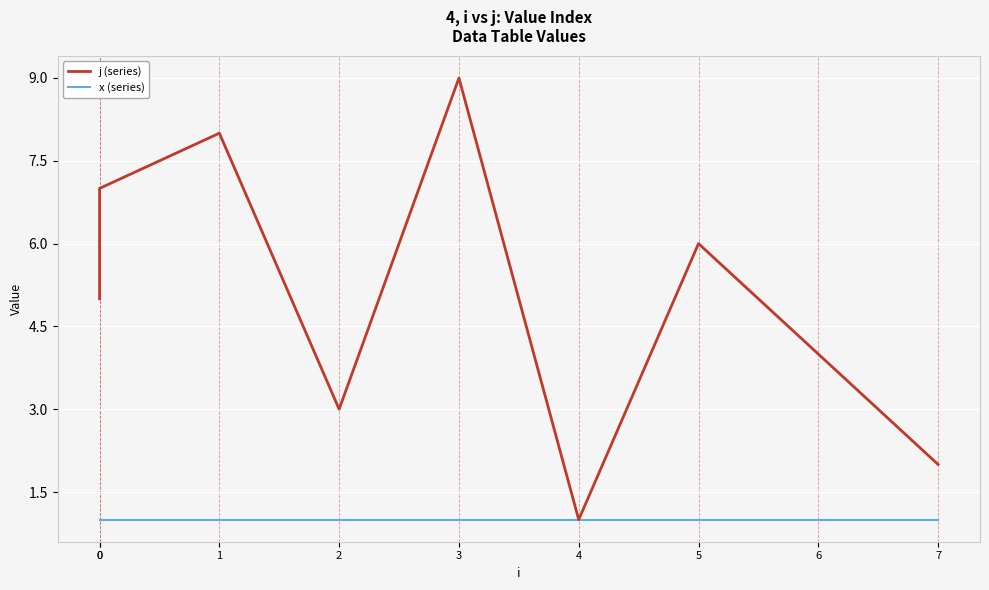

True or false: j (series) has more than 1 interior local peaks.

True